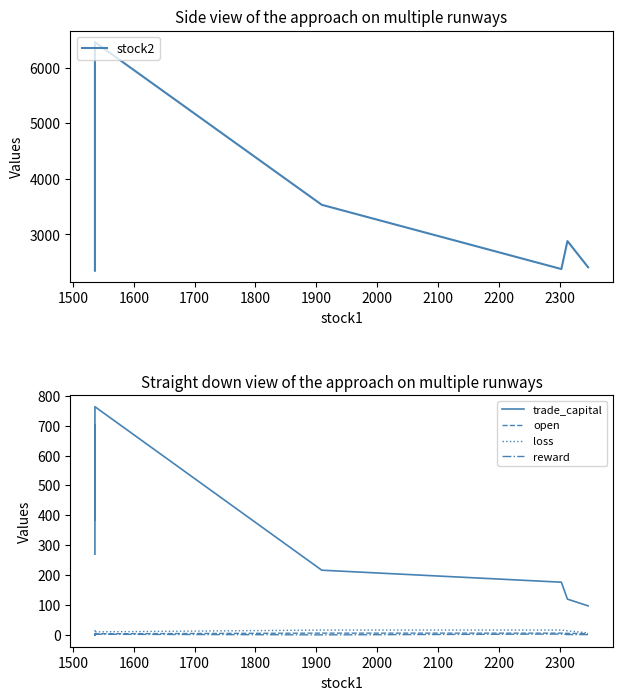

How many categories are shown in the chart?

8